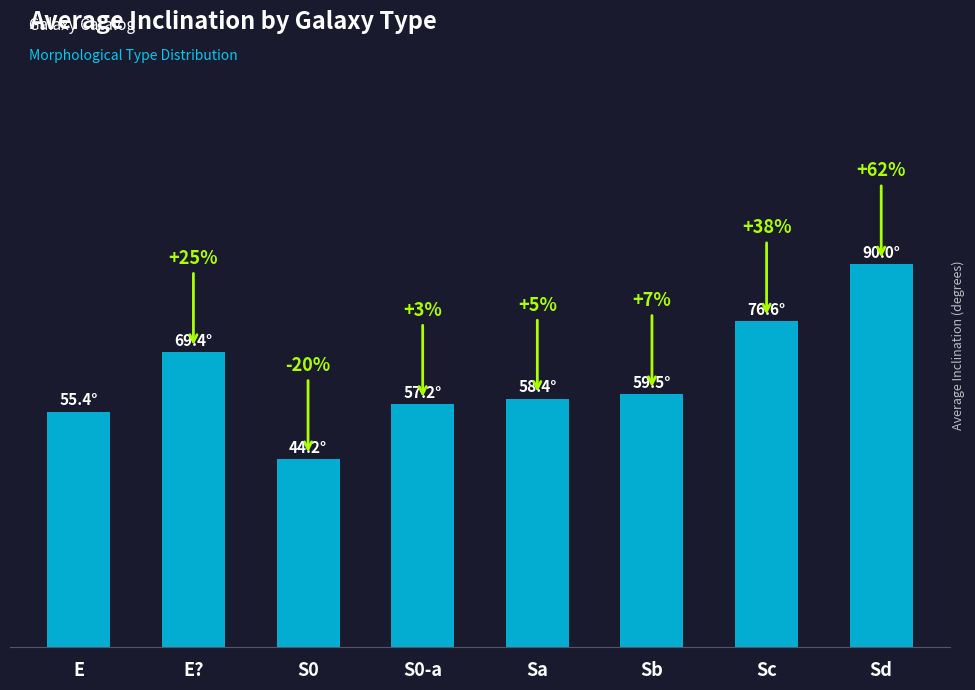

Reading left to right, list all the values displayed in this chart.

E=55.4	E?=69.4	S0=44.2	S0-a=57.2	Sa=58.4	Sb=59.5	Sc=76.6	Sd=90.0